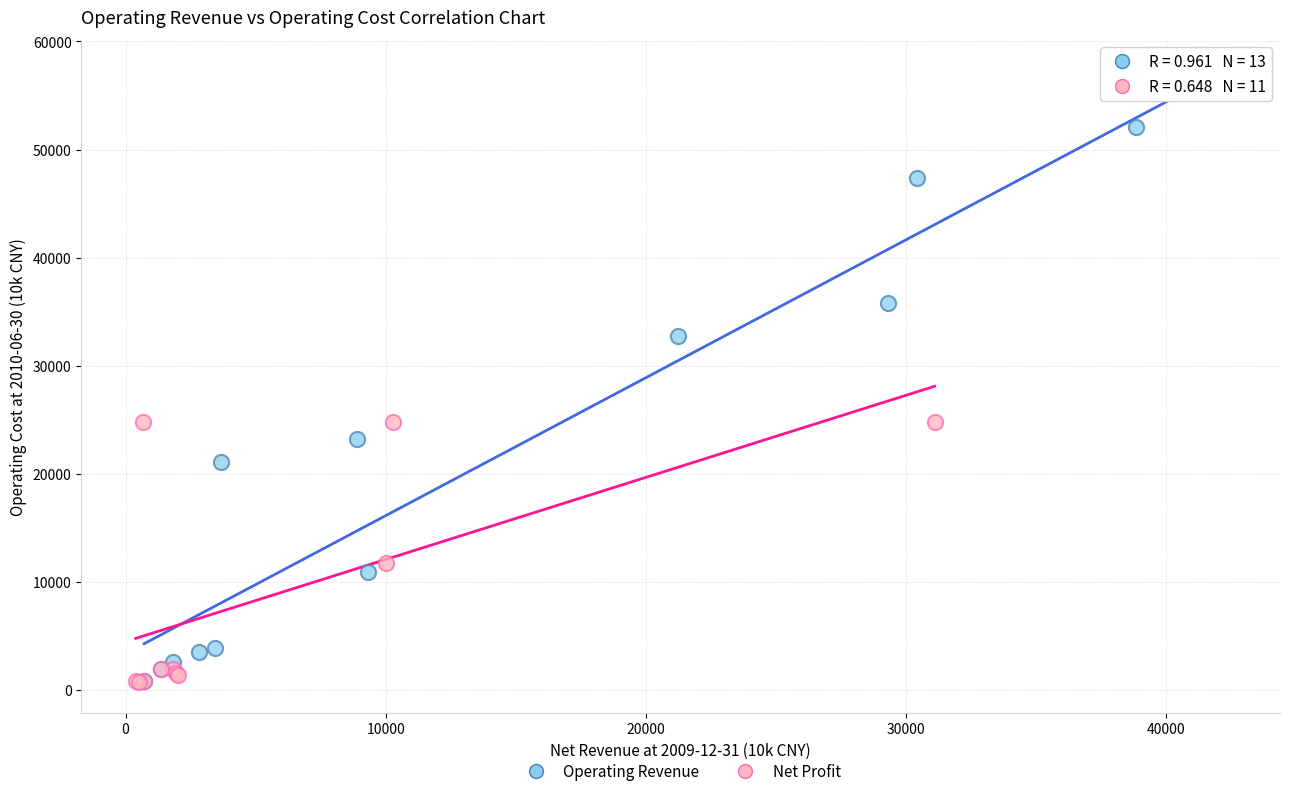

What are all the series names shown in the legend?

Operating Revenue, Net Profit